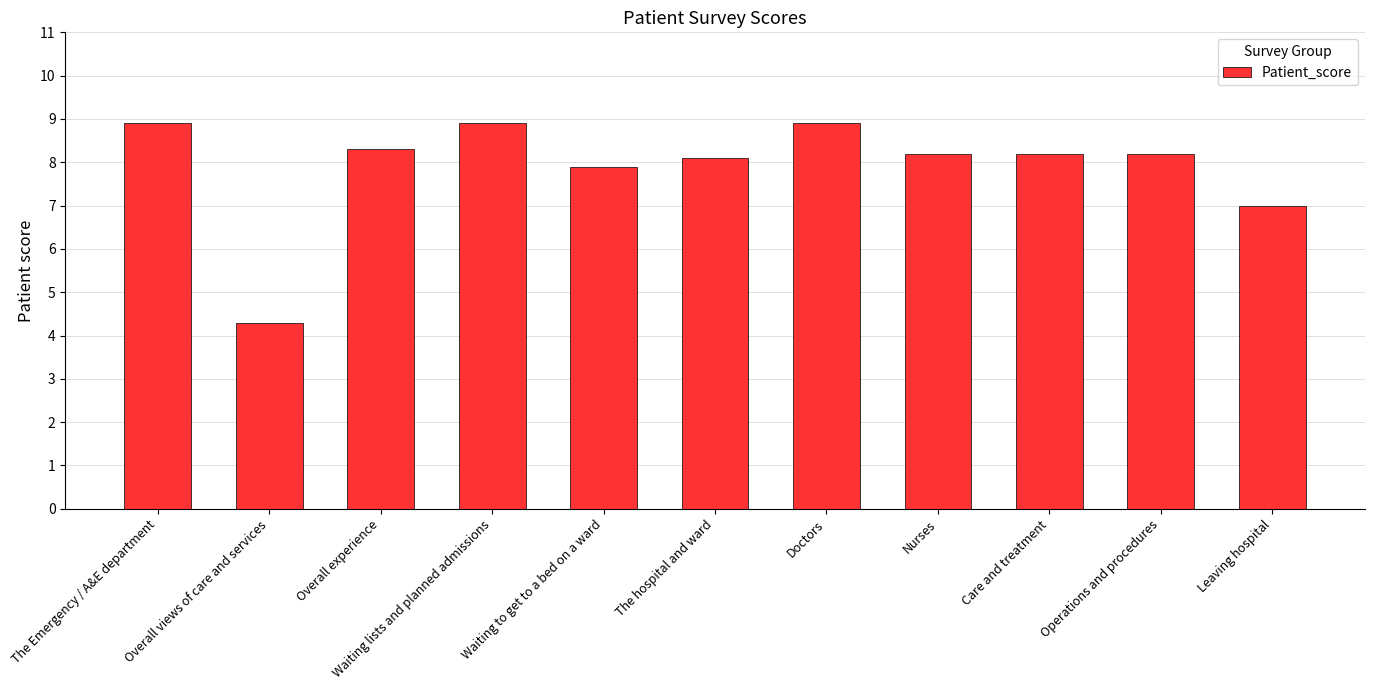

Reading right to left, list all the values displayed in this chart.

Leaving hospital=7.0	Operations and procedures=8.2	Care and treatment=8.2	Nurses=8.2	Doctors=8.9	The hospital and ward=8.1	Waiting to get to a bed on a ward=7.9	Waiting lists and planned admissions=8.9	Overall experience=8.3	Overall views of care and services=4.3	The Emergency / A&E department=8.9